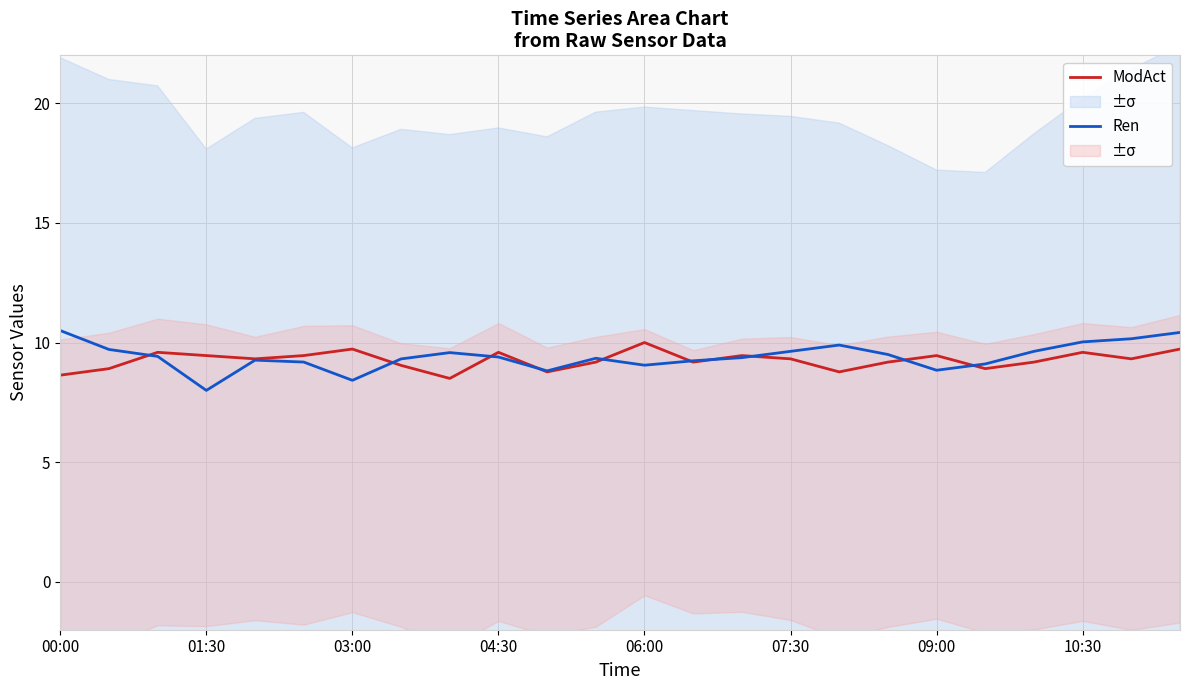

How many lines are shown in the chart?

2